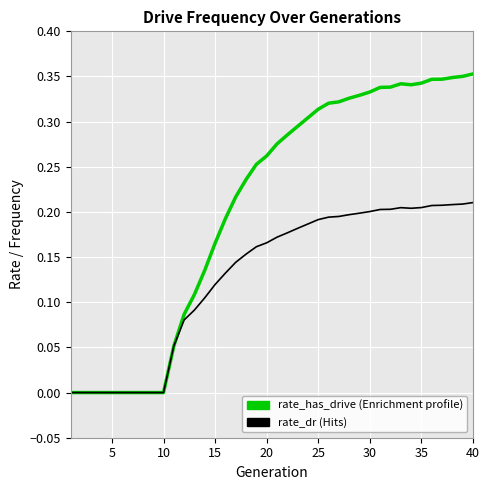

Does the chart display data point markers on the line(s)?

No